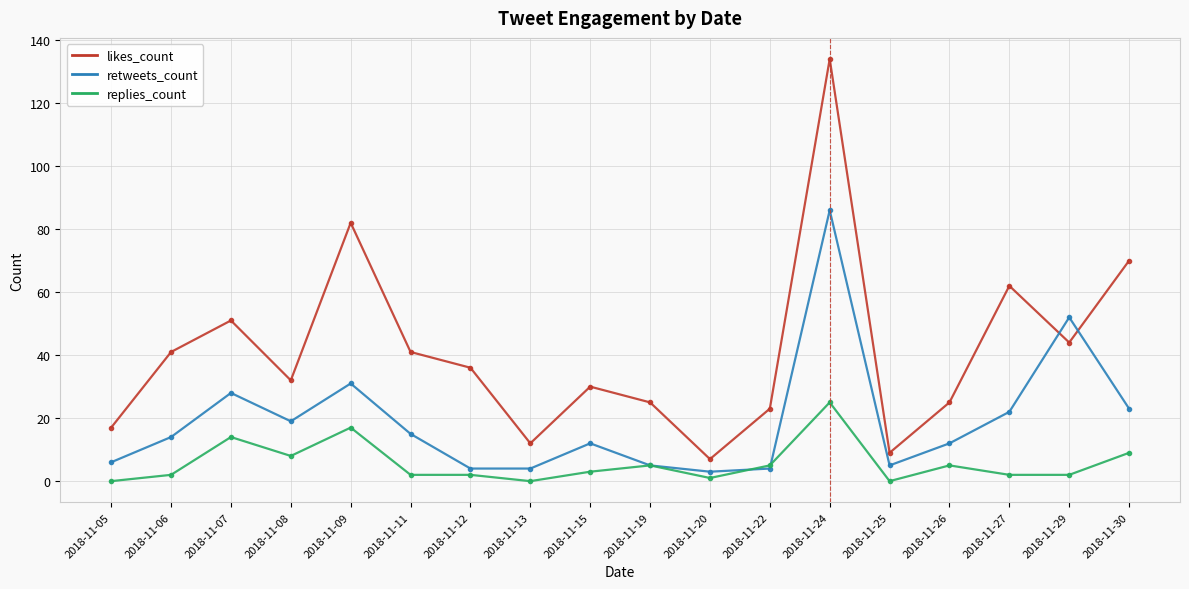

What is the sum of the retweets_count values at 2018-11-09 and 2018-11-30?

54